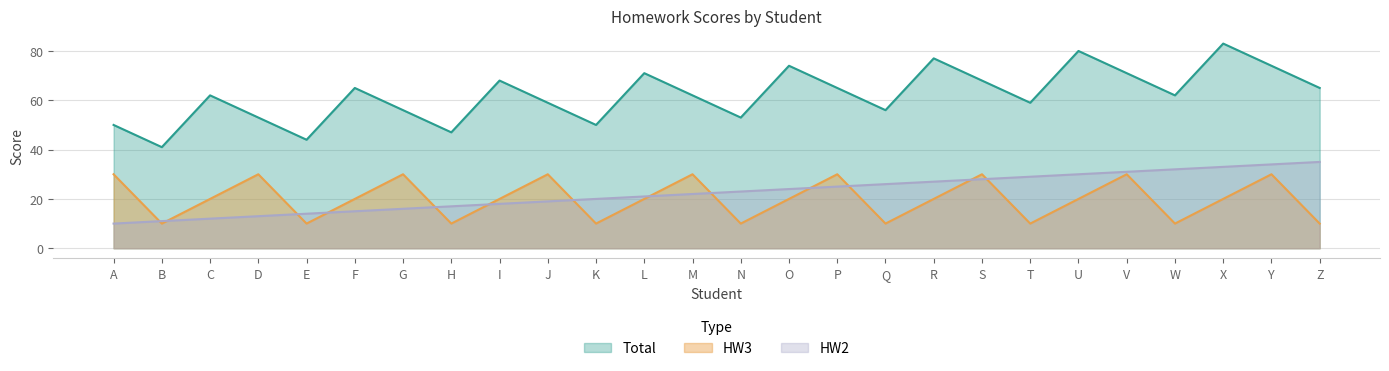

Rank the series at J from lowest to highest value.

HW2, HW3, Total